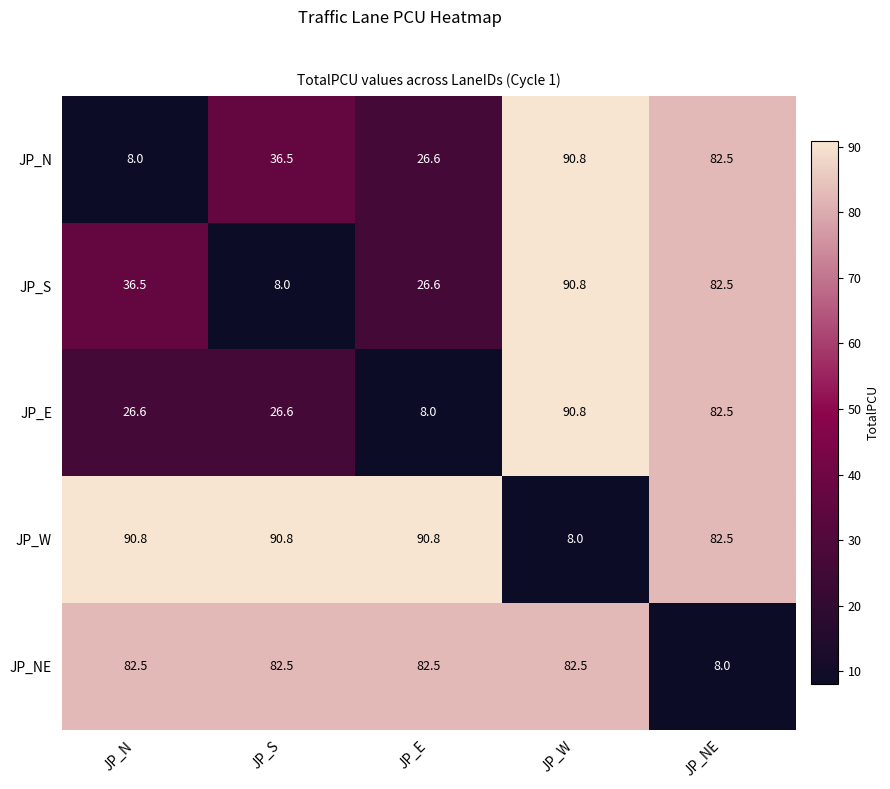

What is the difference between the JP_E values at JP_NE and JP_W?

8.3